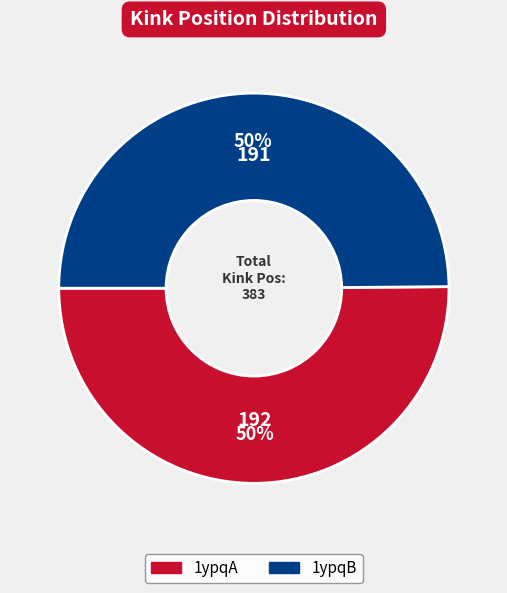

To the nearest percent, what is the average slice percentage?

50%